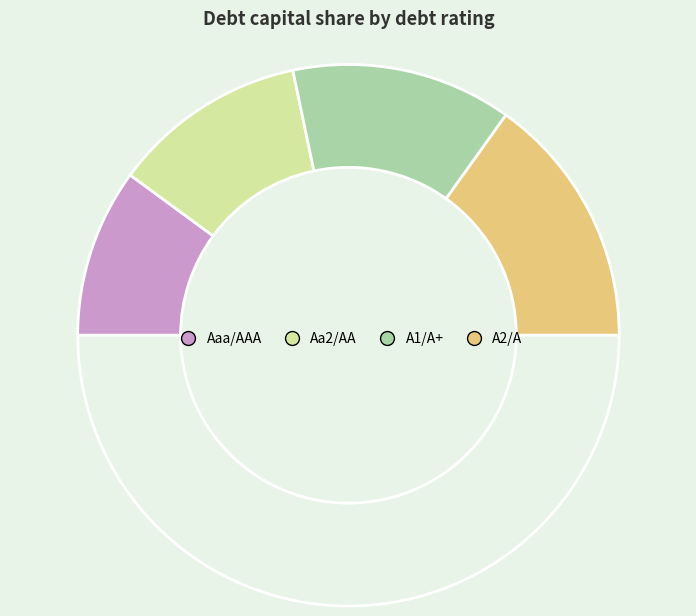

How many segments does this pie chart have?

5